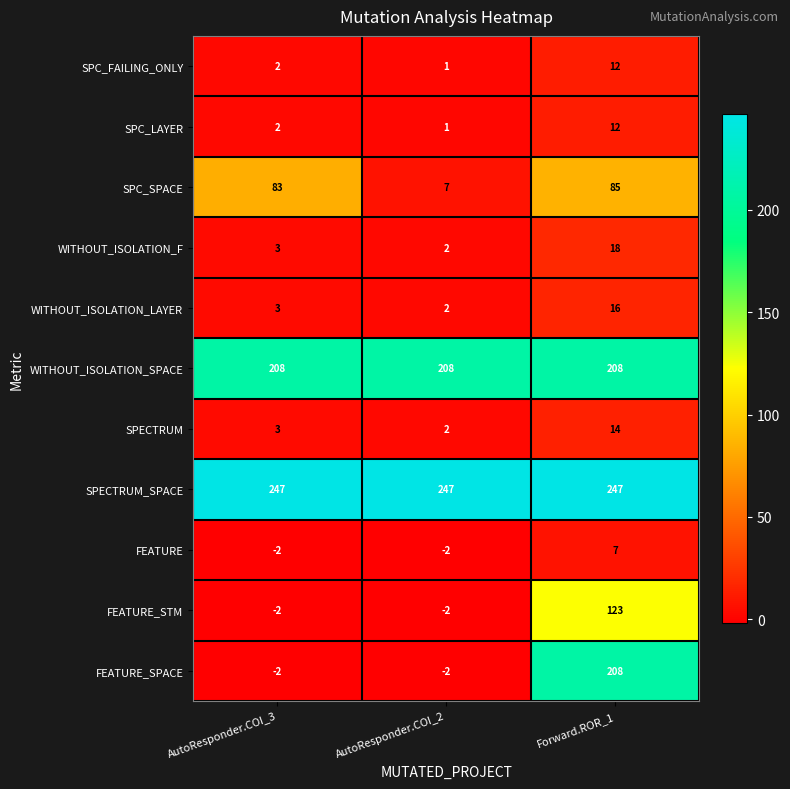

What is the spread (max minus min) of values at Forward.ROR_1?

240